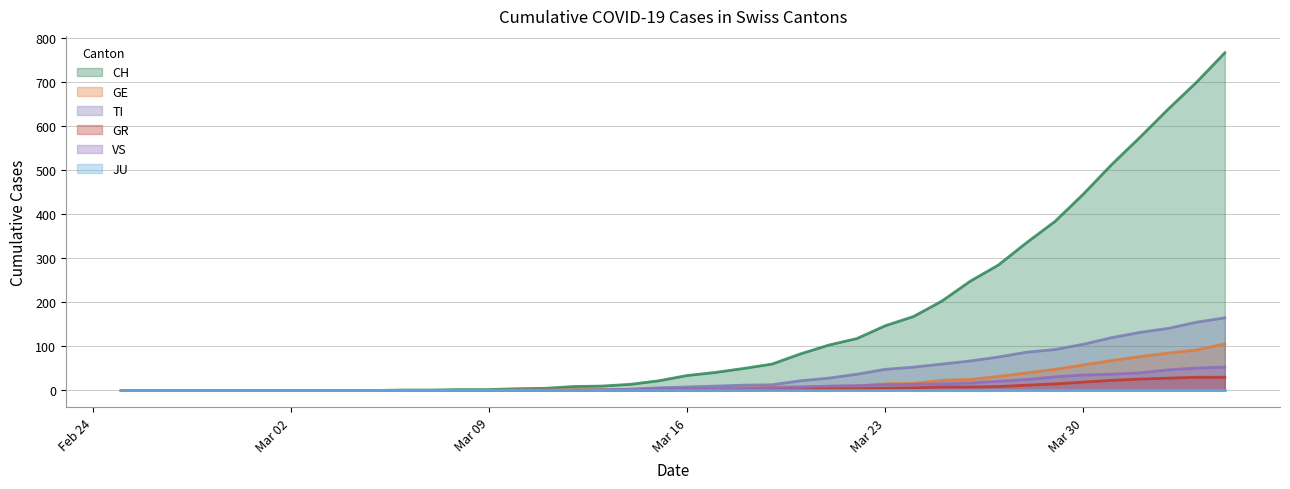

Is it true that GE equals 99 at Mar 30?

False